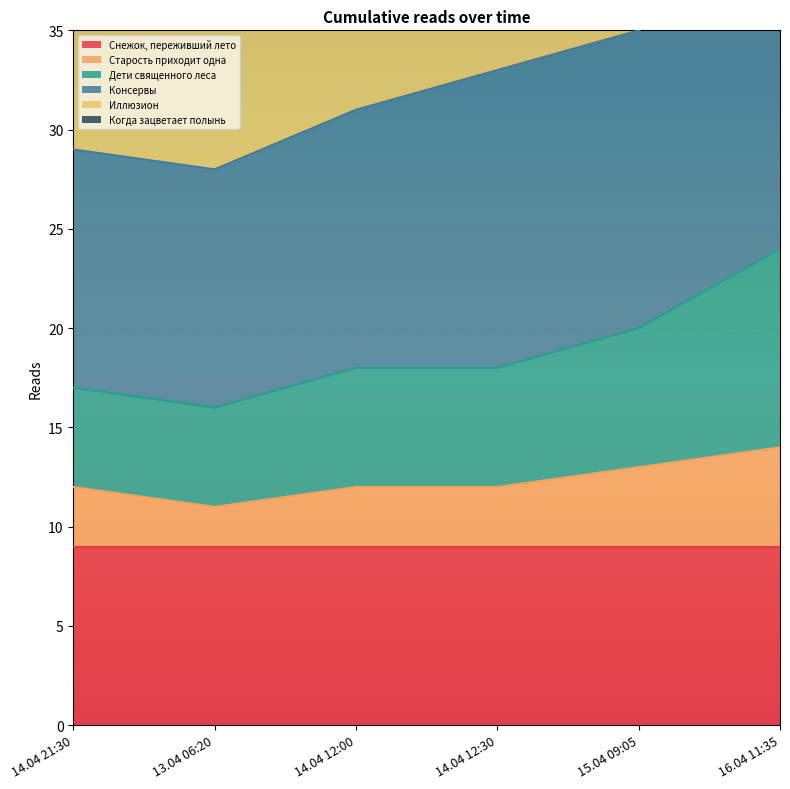

Is the value of Старость приходит одна at 15.04 09:05 greater than the value of Когда зацветает полынь at 13.04 06:20?

No